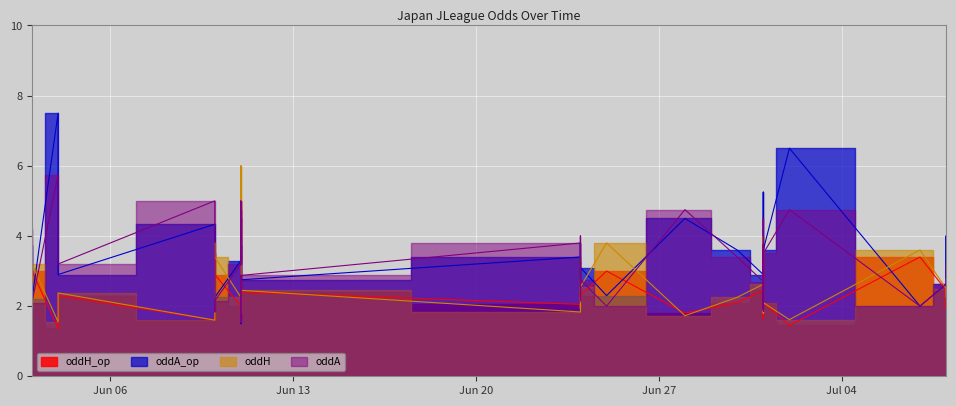

Which series has the largest range (max minus min)?

oddA_op